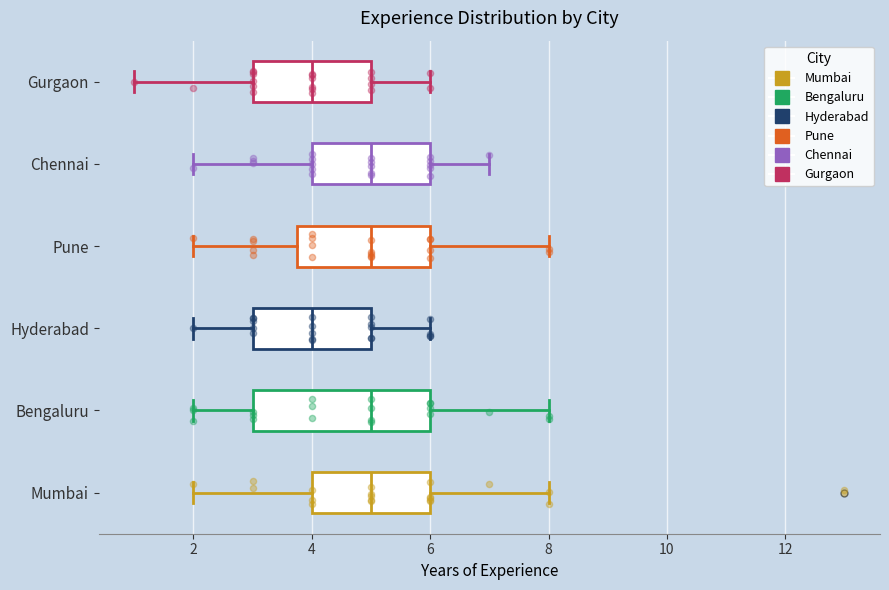

Reading bottom to top, read every box against the x-axis: the position of its median line, the range the box covers, and the ends of its whiskers. The values are not printed on the chart, so give them approximately, as read against the axis.

Mumbai: median 5.0, box 4.0 to 6.0, whiskers 2.0 to 8.0
Bengaluru: median 5.0, box 3.0 to 6.0, whiskers 2.0 to 8.0
Hyderabad: median 4.0, box 3.0 to 5.0, whiskers 2.0 to 6.0
Pune: median 5.0, box 3.8 to 6.0, whiskers 2.0 to 8.0
Chennai: median 5.0, box 4.0 to 6.0, whiskers 2.0 to 7.0
Gurgaon: median 4.0, box 3.0 to 5.0, whiskers 1.0 to 6.0